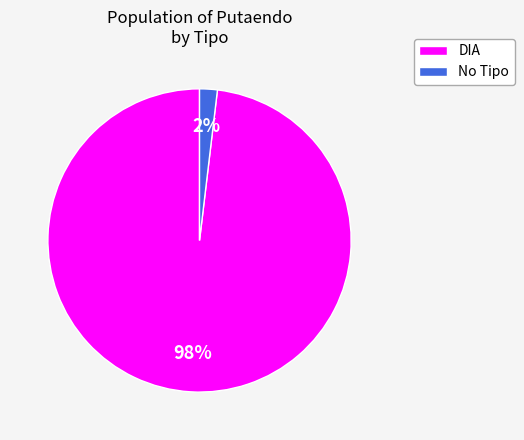

Does any single category account for the majority?

Yes